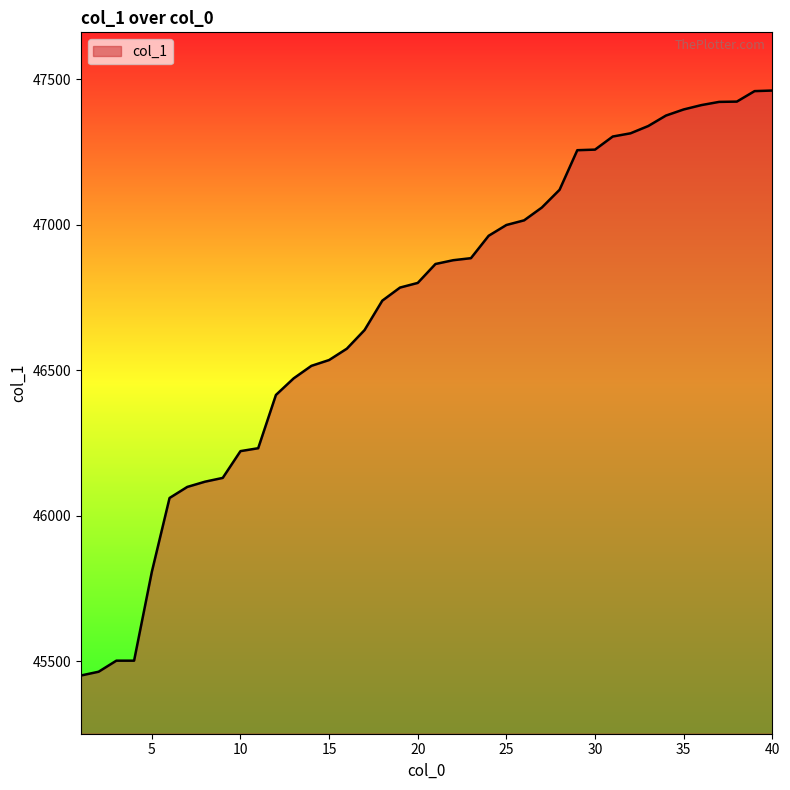

What is the difference between the maximum and minimum values?

2010